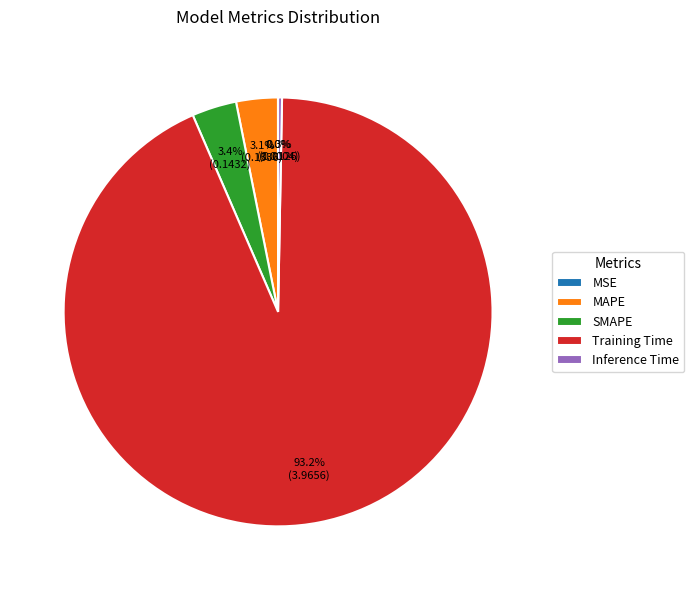

What portion of the pie excludes Inference Time?

99.7%